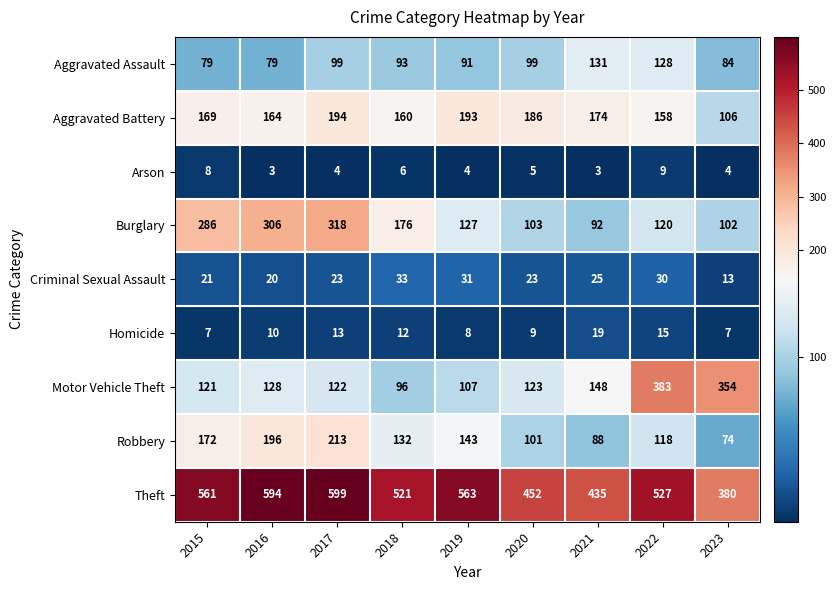

At how many categories does at least one series exceed 275?

9